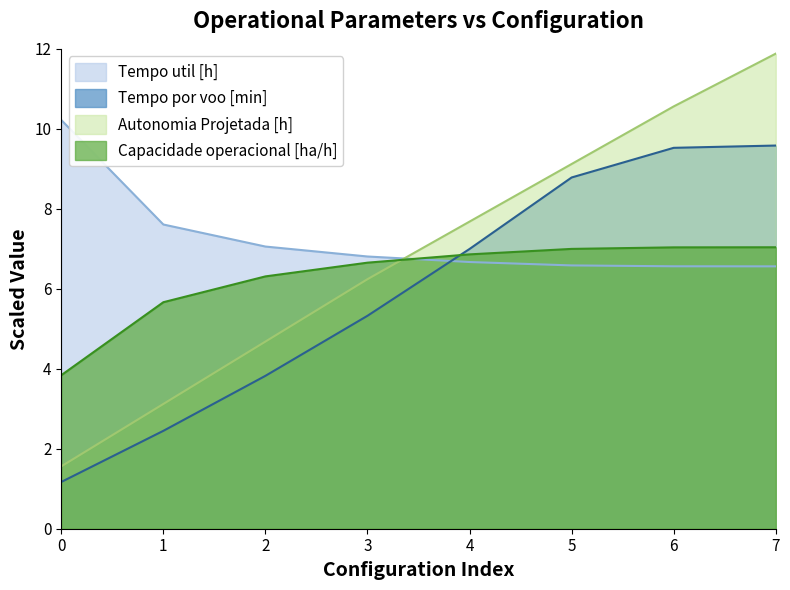

Is the value of Tempo util [h] at 0 greater than the value of Tempo por voo [min] at 5?

Yes